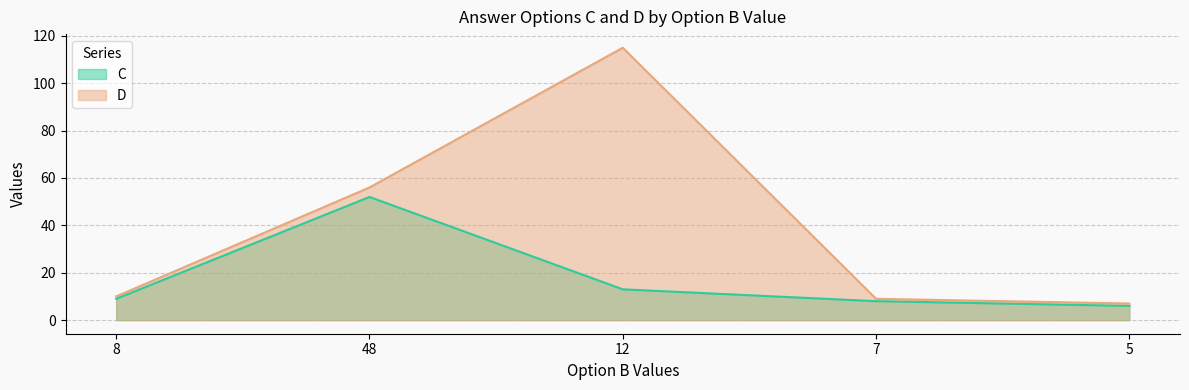

What is the smallest value displayed?

6